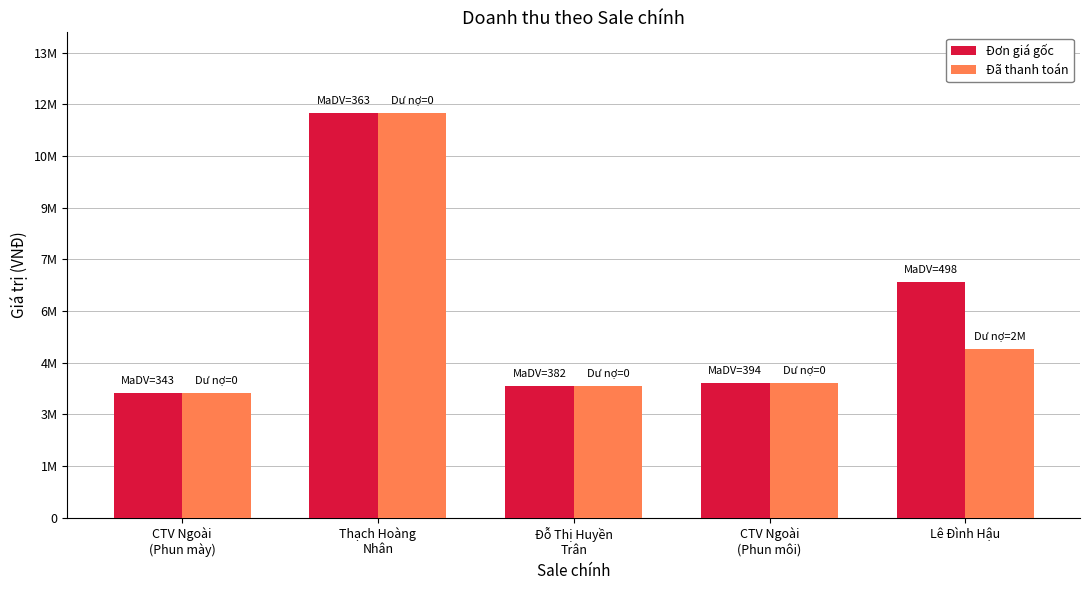

At which label does Đơn giá gốc first exceed 4000000?

Thạch Hoàng
Nhân